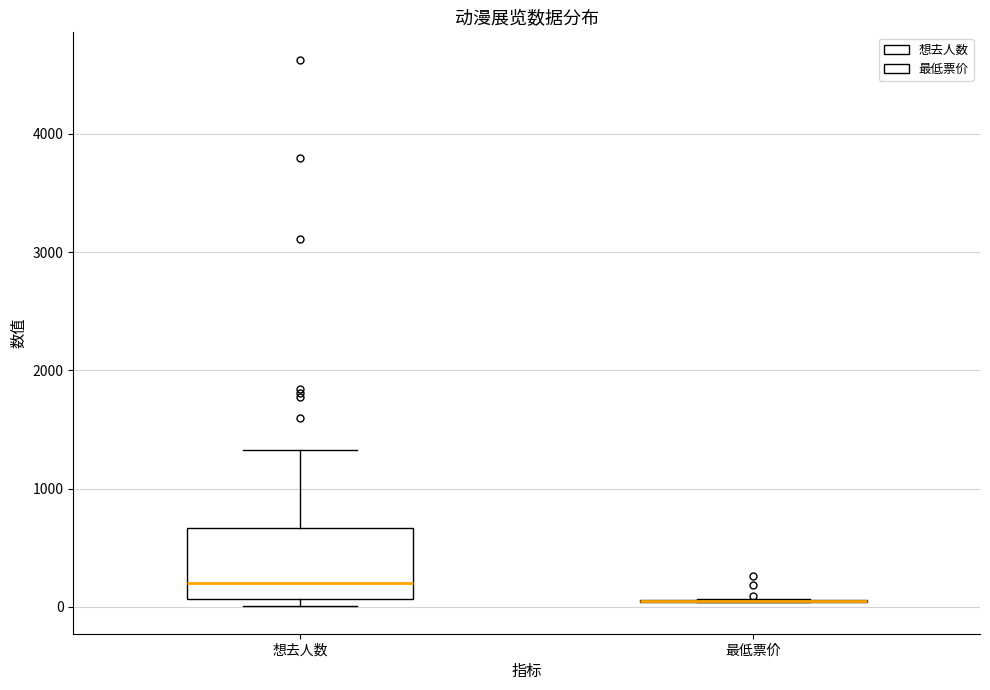

Reading left to right, transcribe this box plot: for each box, give where its median line is, the range the box spans, and where its two whiskers end, as read against the y-axis. The values are not printed on the chart, so give them approximately, as read against the axis.

想去人数: median 200, box 100 to 700, whiskers 0 to 1300
最低票价: box collapsed to a line at 100, whiskers 0 to 100